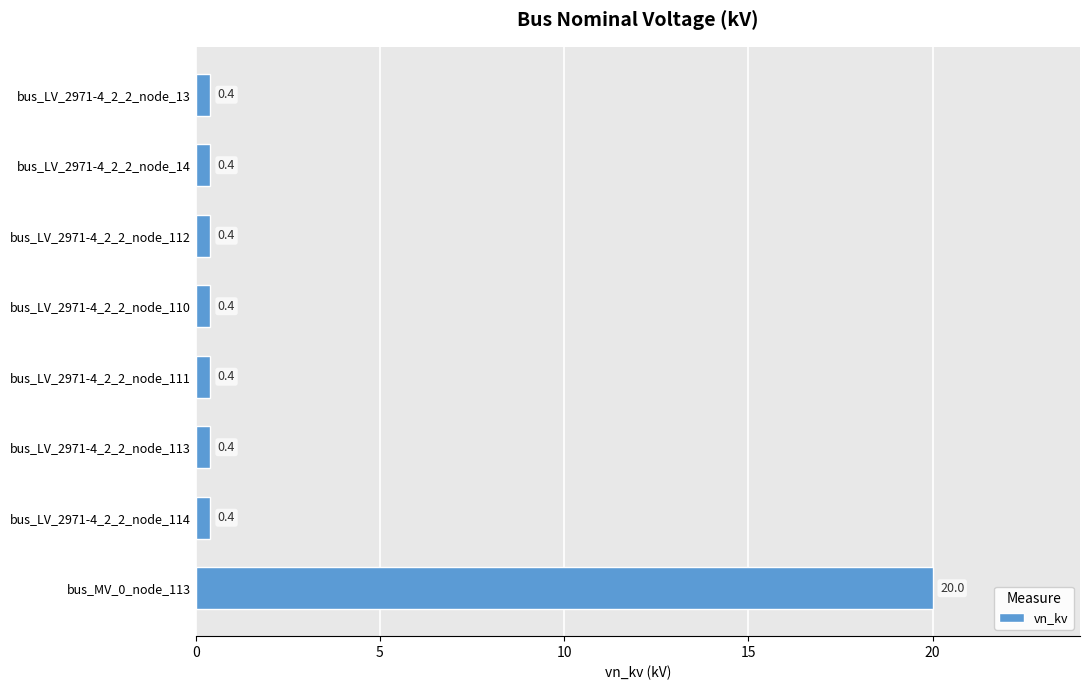

What is the sum of the values at bus_LV_2971-4_2_2_node_114 and bus_LV_2971-4_2_2_node_13?

0.8